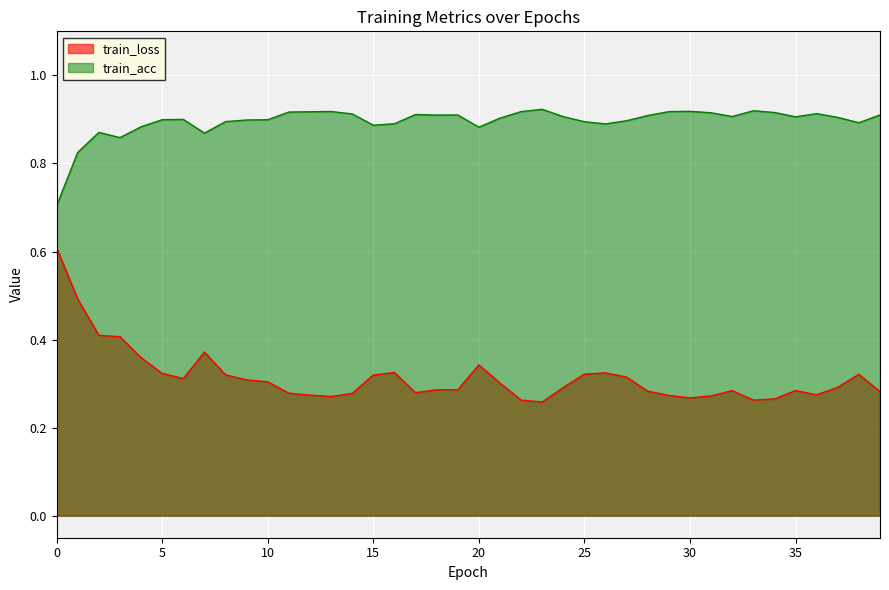

Reading left to right, extract all data points from this chart.

train_loss: 0.6	0.5	0.4	0.4	0.4	0.3	0.3	0.4	0.3	0.3	0.3	0.3	0.3	0.3	0.3	0.3	0.3	0.3	0.3	0.3	0.3	0.3	0.3	0.3	0.3	0.3	0.3	0.3	0.3	0.3	0.3	0.3	0.3	0.3	0.3	0.3	0.3	0.3	0.3	0.3
train_acc: 0.7	0.8	0.9	0.9	0.9	0.9	0.9	0.9	0.9	0.9	0.9	0.9	0.9	0.9	0.9	0.9	0.9	0.9	0.9	0.9	0.9	0.9	0.9	0.9	0.9	0.9	0.9	0.9	0.9	0.9	0.9	0.9	0.9	0.9	0.9	0.9	0.9	0.9	0.9	0.9